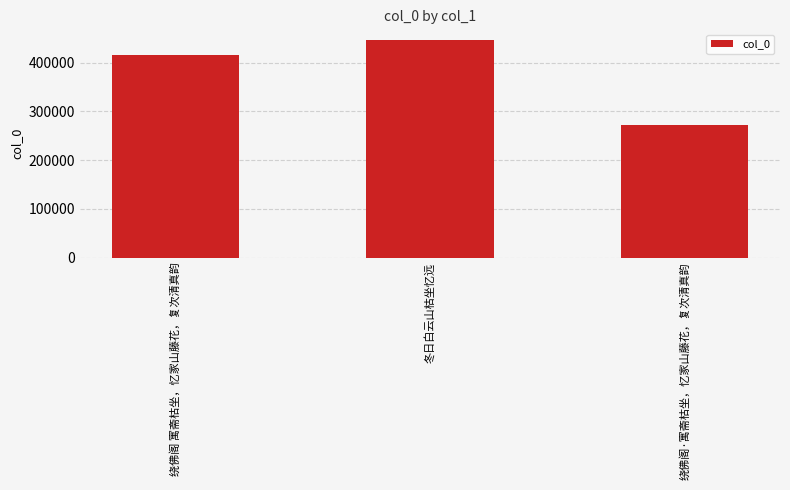

The value at 绕佛阁·寓斋枯坐，忆家山藤花，复次清真韵 is 60660. True or false?

False